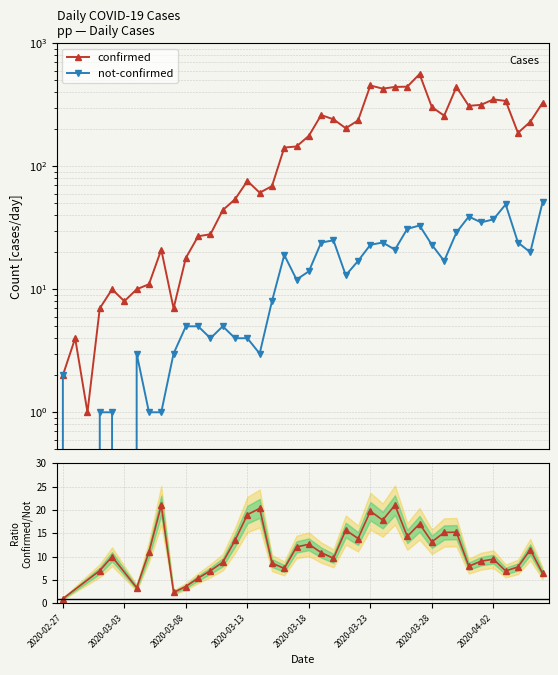

The value of not-confirmed at 2020-02-28 is 0. True or false?

True